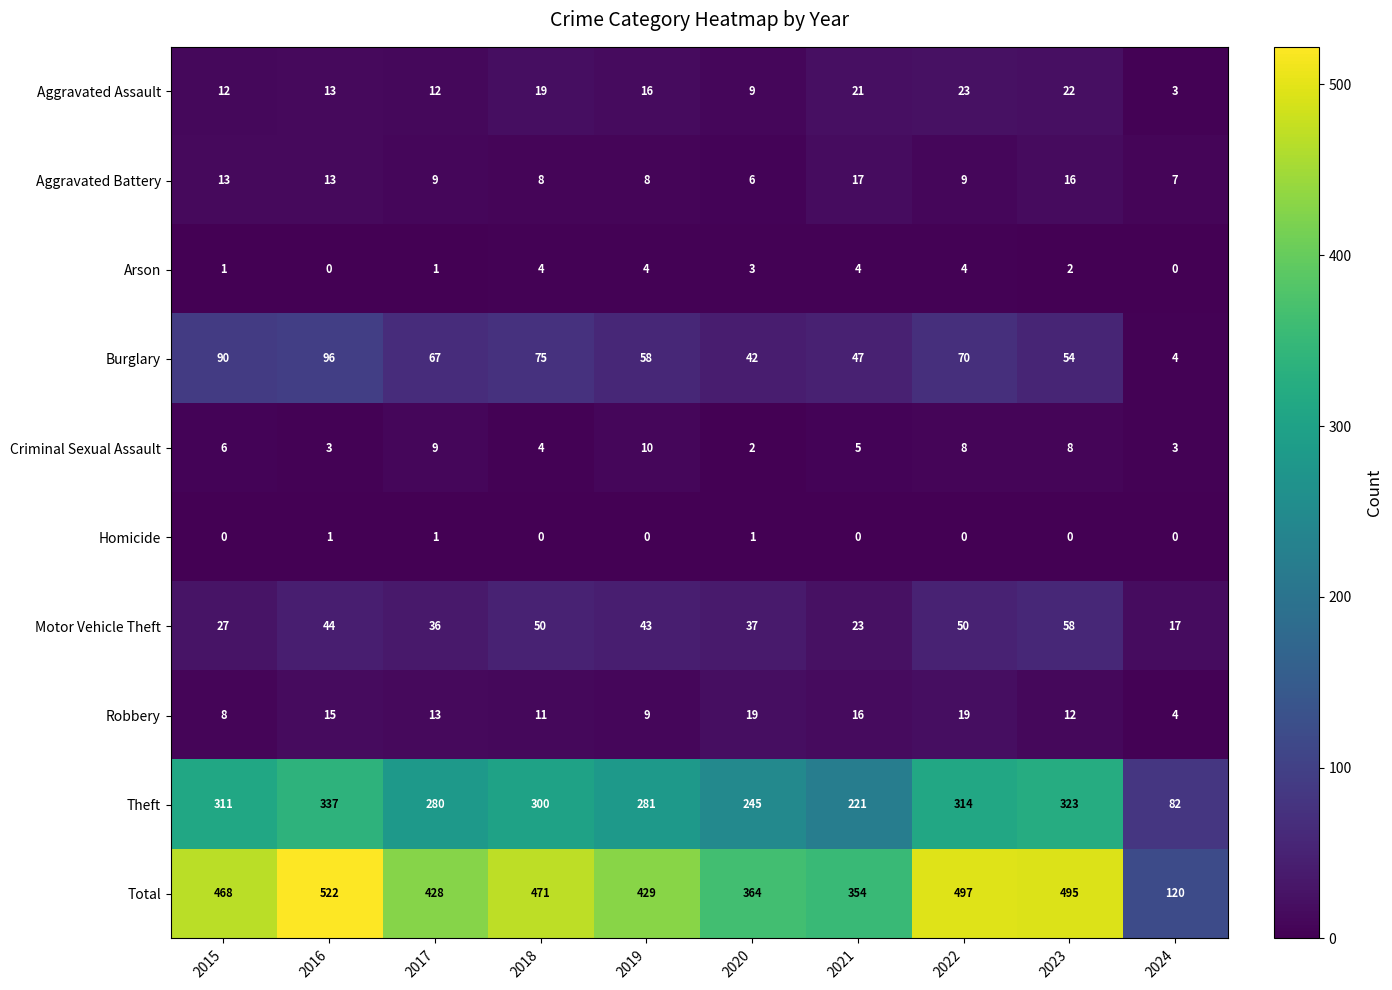

Which series has the largest range (max minus min)?

Total